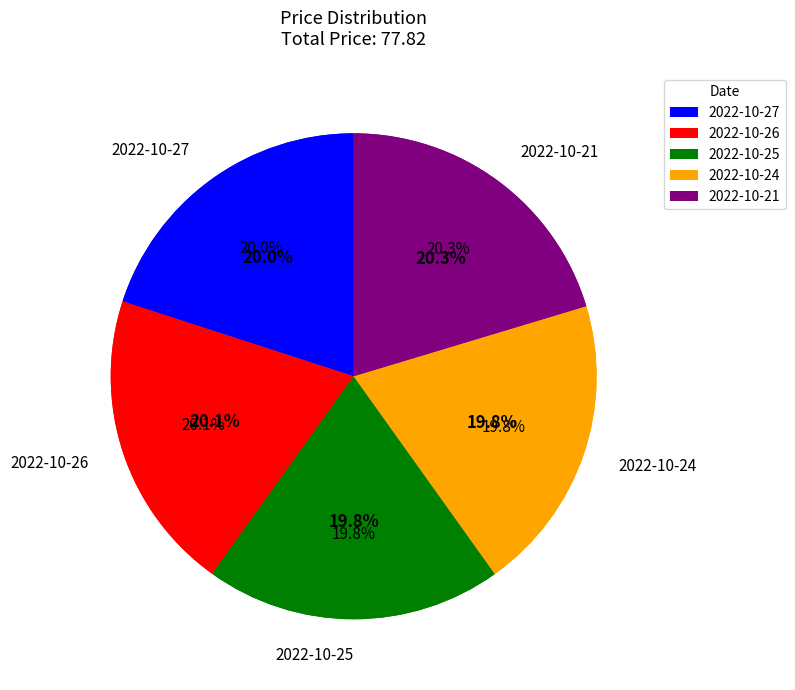

Count the number of slices in the pie.

5